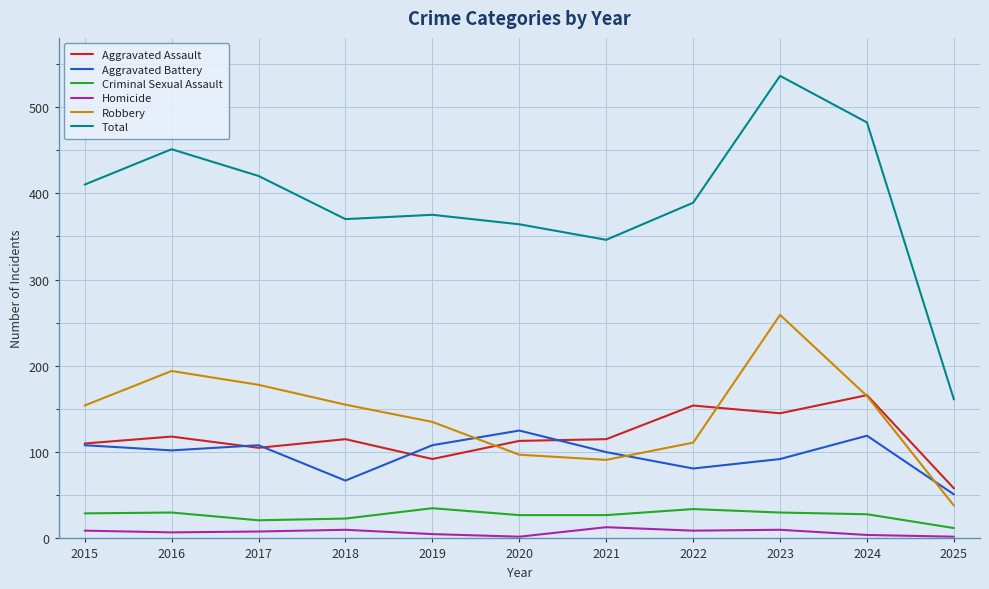

Is the value of Aggravated Assault at 2016 greater than the value of Aggravated Battery at 2020?

No